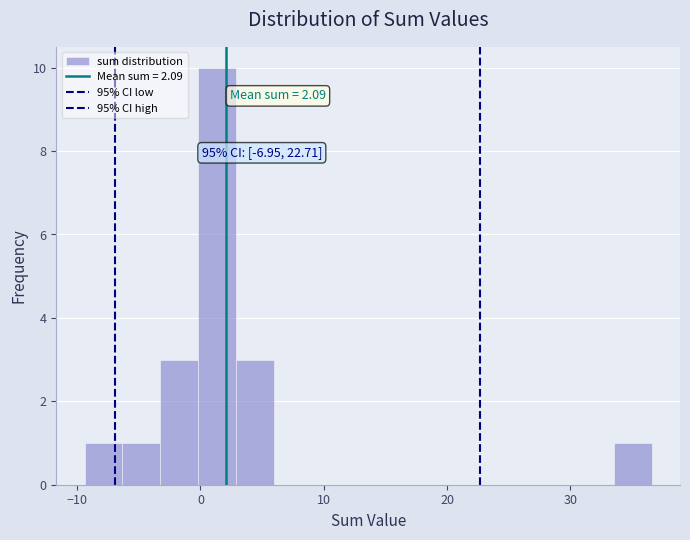

Read against the x-axis, roughly where is the centre of the tallest bar?

1